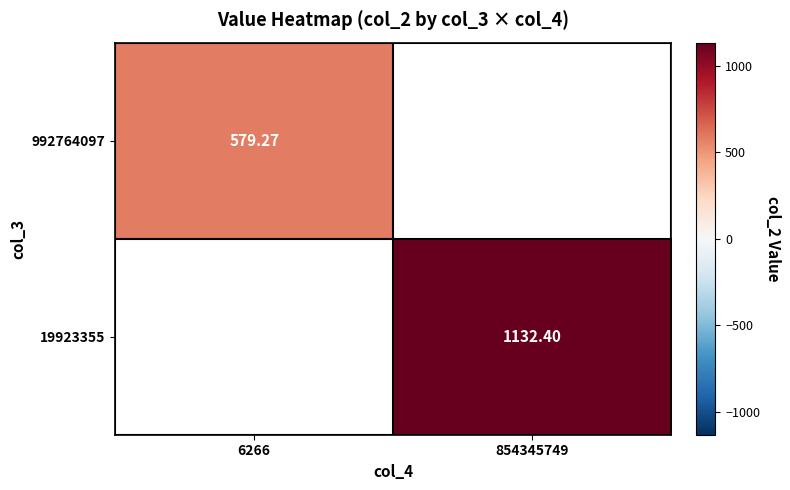

At which label does 992764097 reach its minimum?

6266